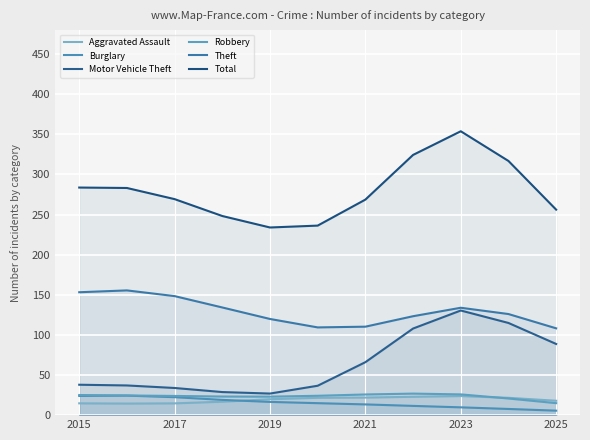

How many interior local valleys does the Aggravated Assault series have?

1